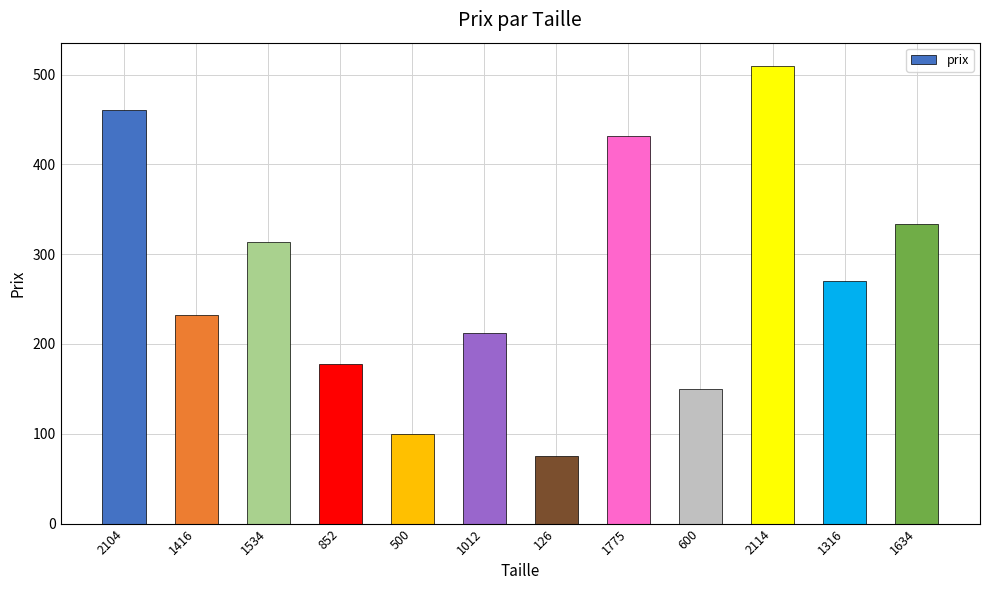

Which category has the highest value across all series?

2114